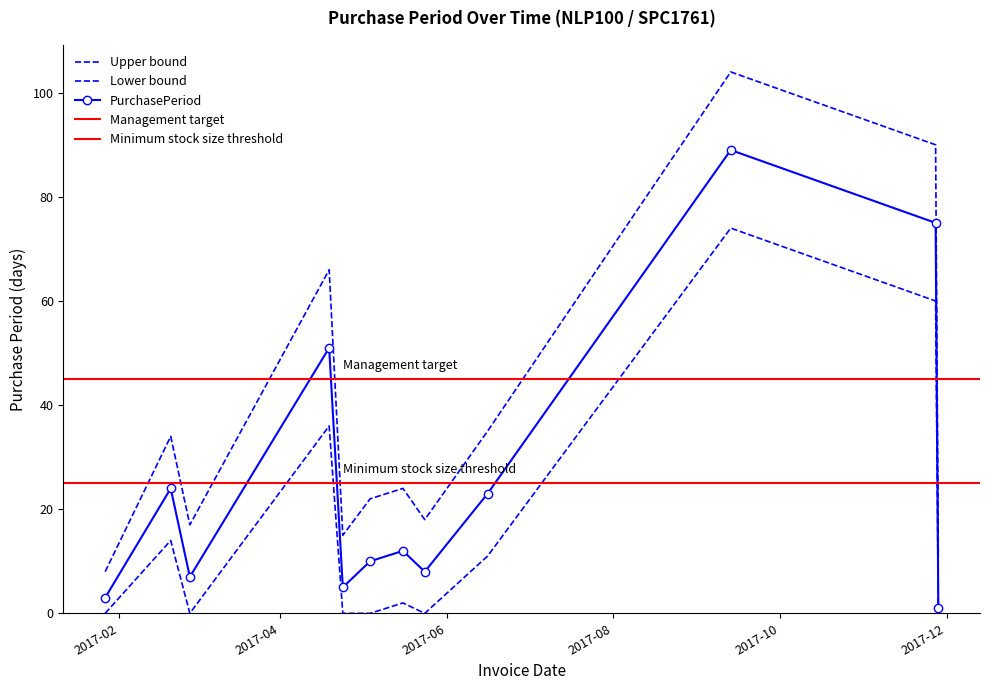

What is the maximum value for PurchasePeriod?

89